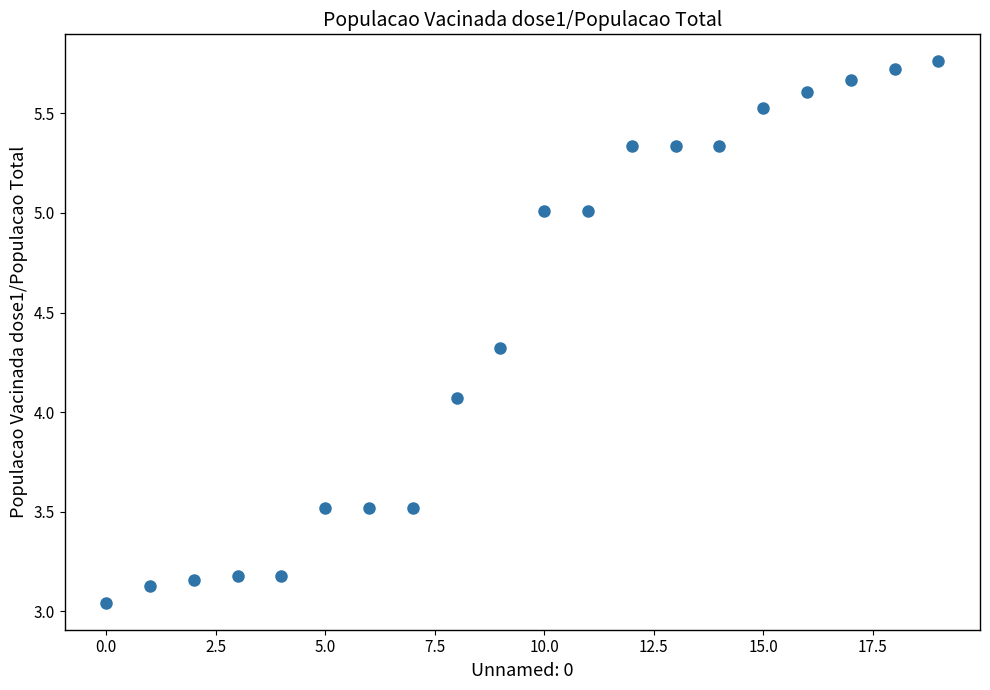

What Y value in the scatter plot is closest to 4?

4.1